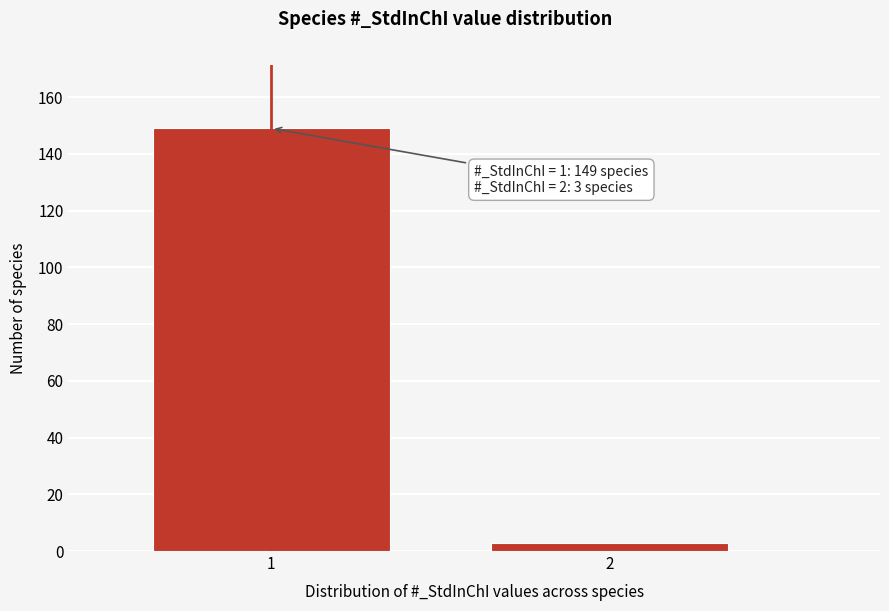

Reading left to right, transcribe all the data shown in this chart.

1=149	2=3